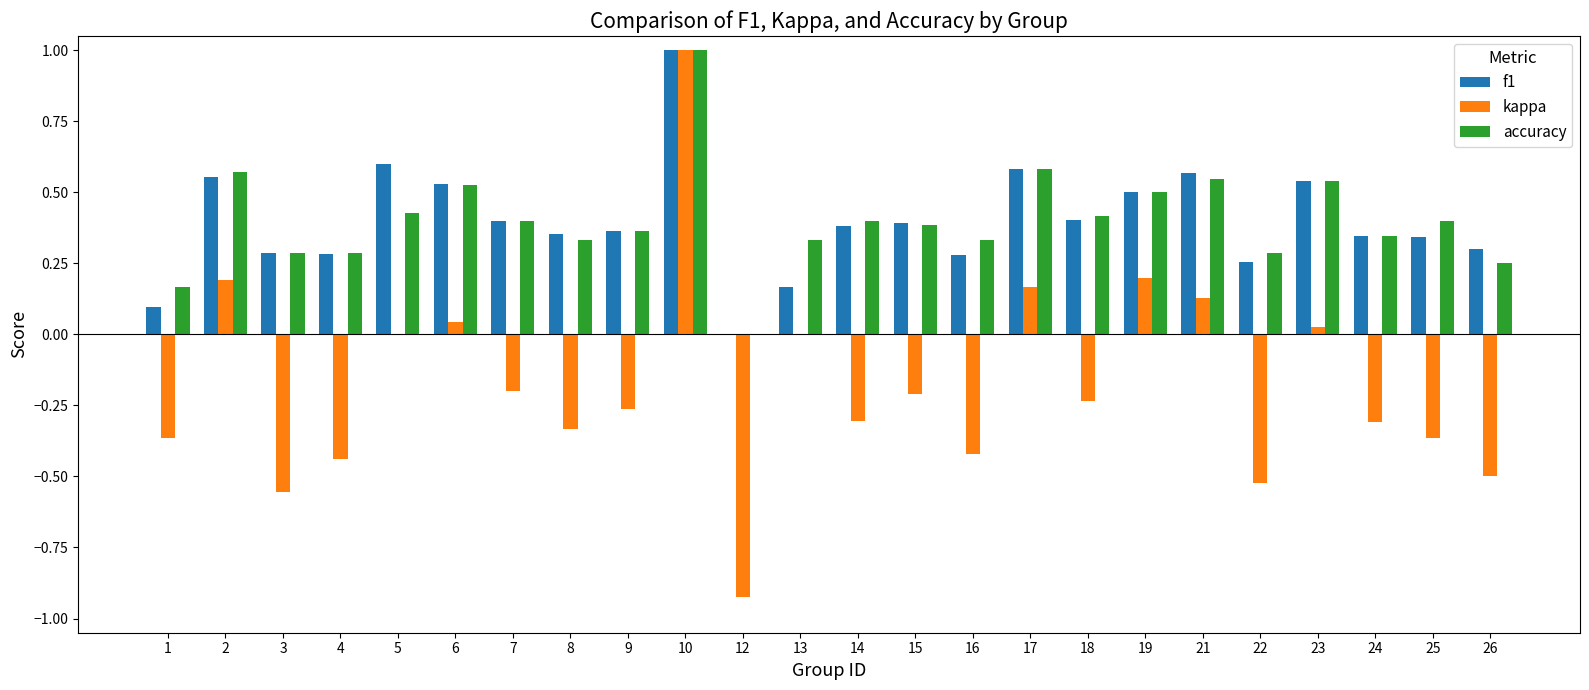

Which series changed the most between 5 and 10?

kappa